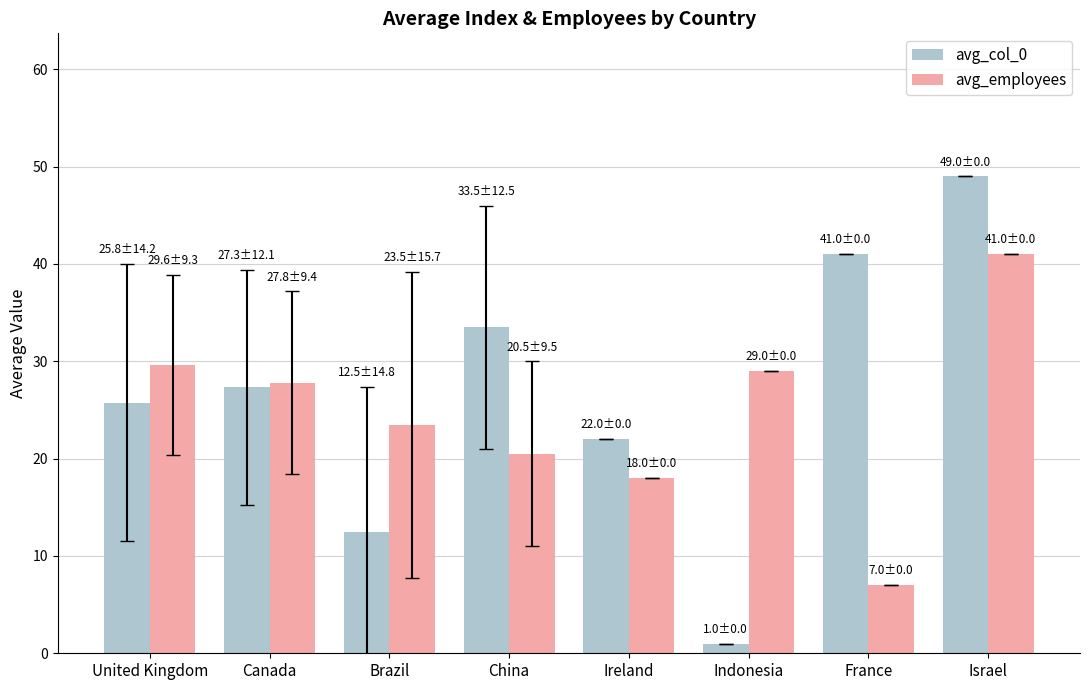

Are the bars horizontal?

No